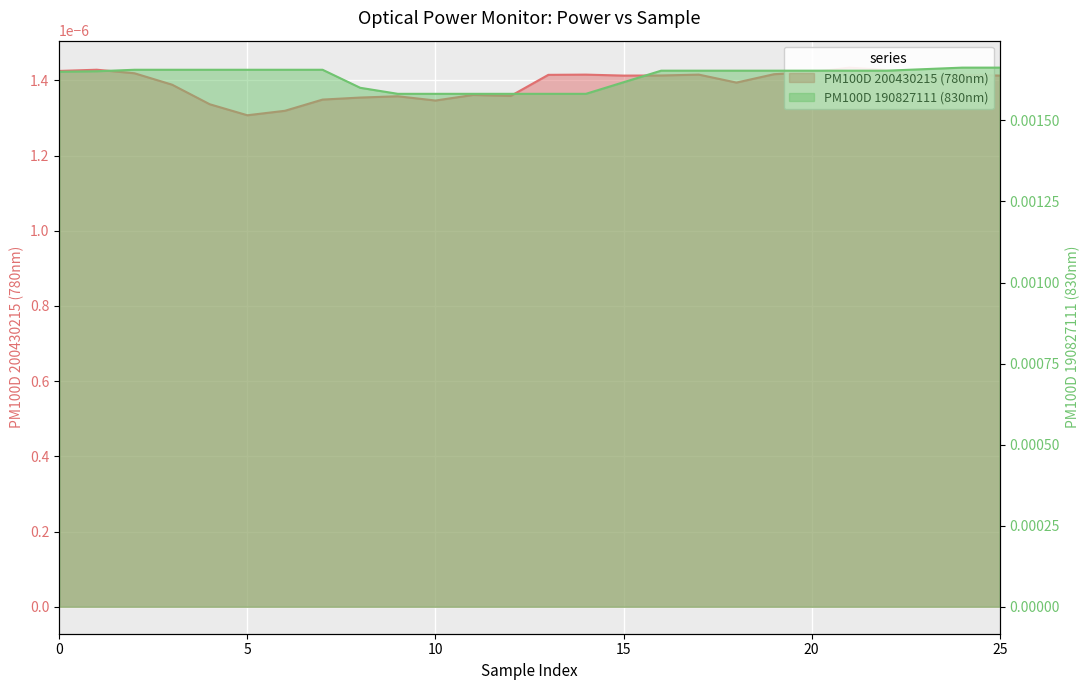

The value at 14 is 0.0. True or false?

True